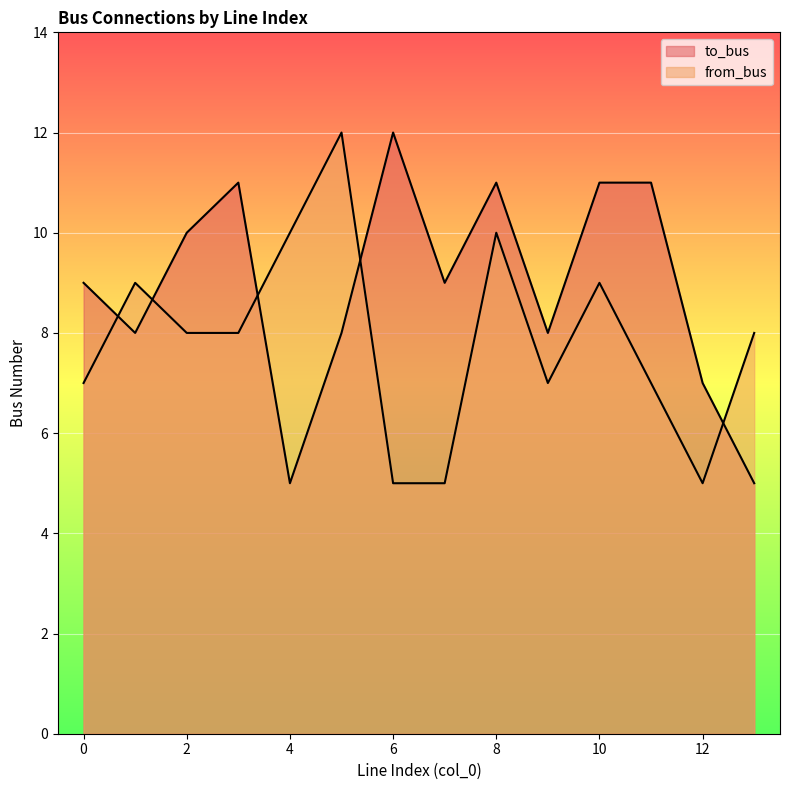

Rank the series at 12 from highest to lowest value.

to_bus, from_bus